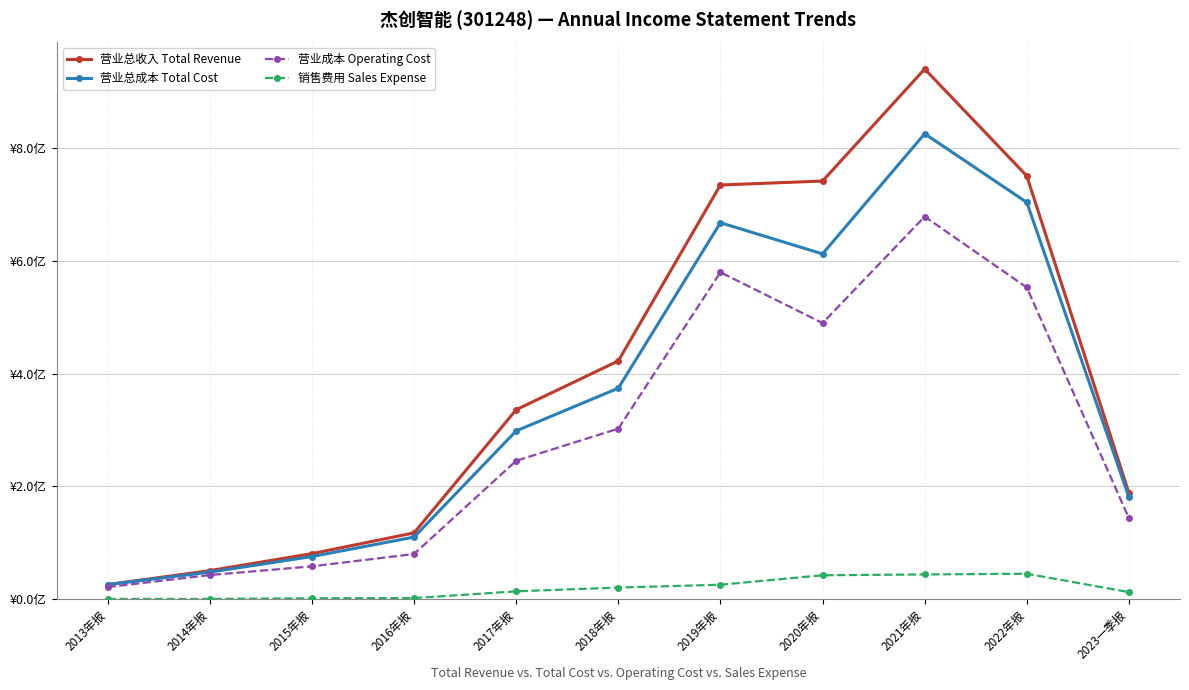

How many interior local valleys does the 营业总成本 Total Cost series have?

1